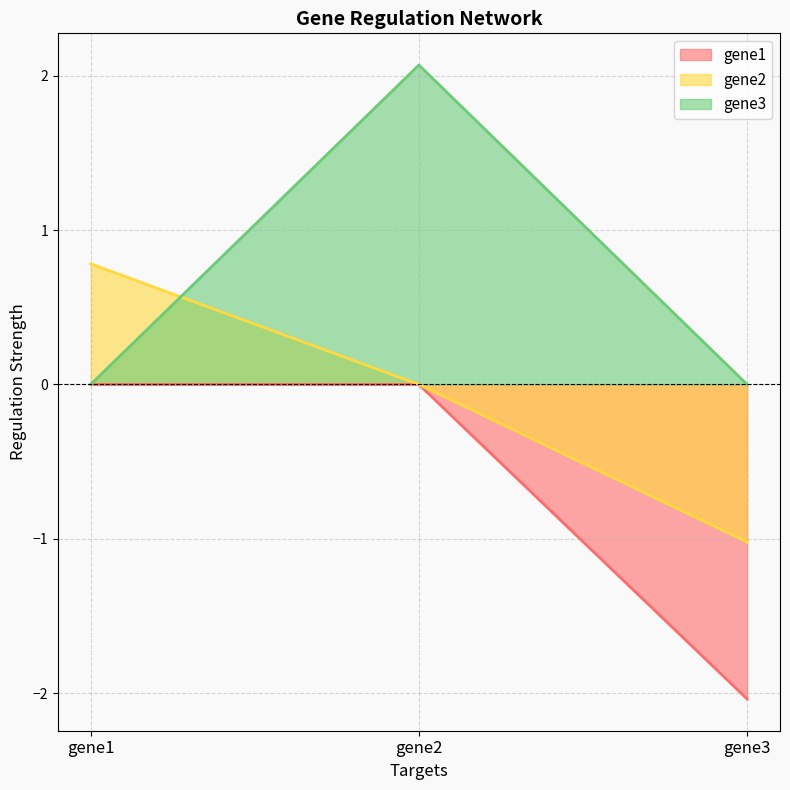

Which series has the largest range (max minus min)?

gene3